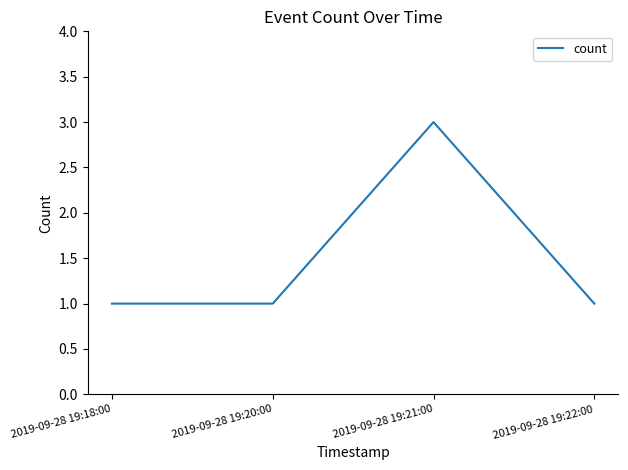

What is the difference between the maximum and second lowest values?

2